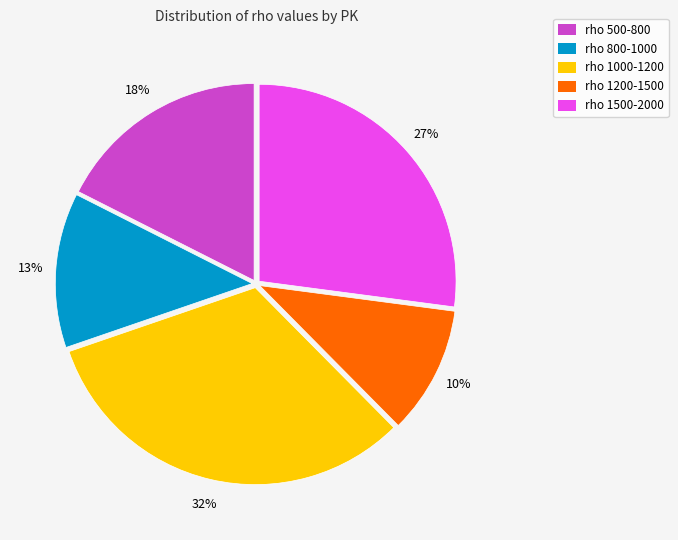

Does any single category account for the majority?

No